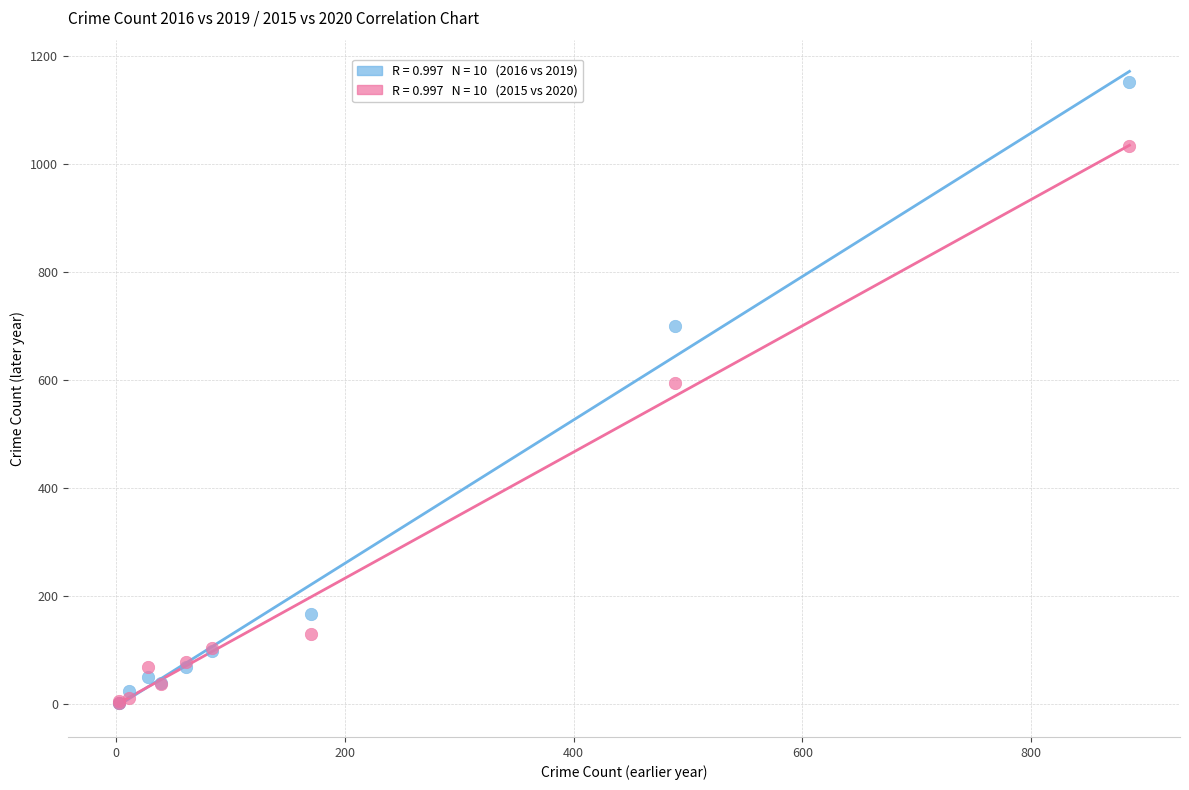

Across all series, what Y value is closest to 577?

595